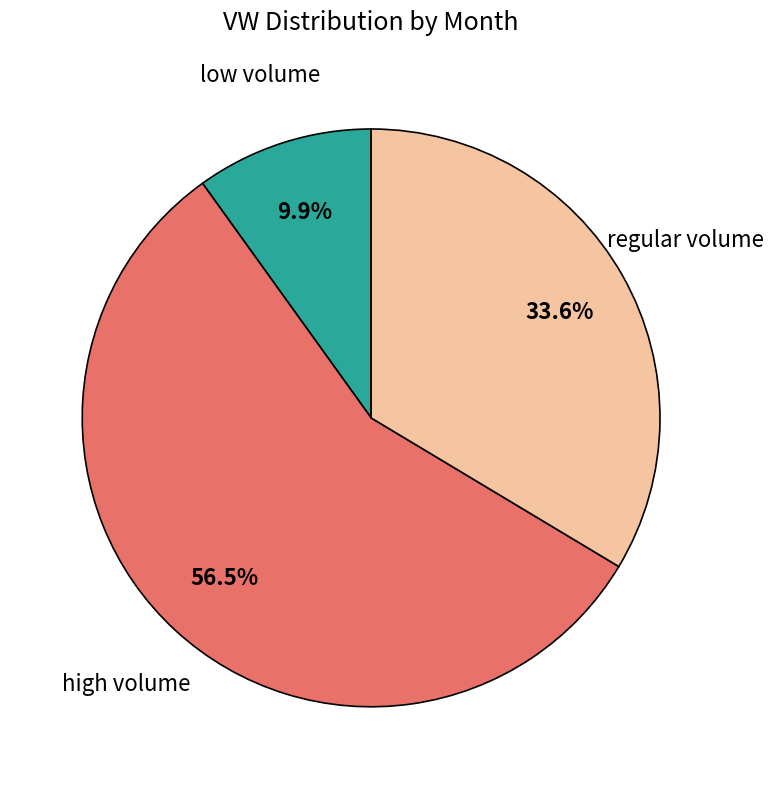

Is there a majority slice in this chart?

Yes